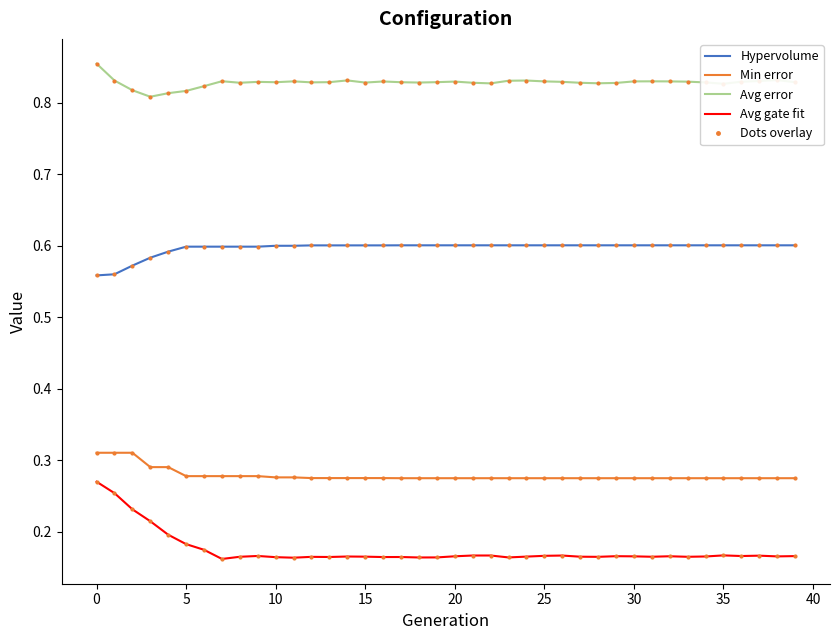

Count the number of data series in this chart.

4